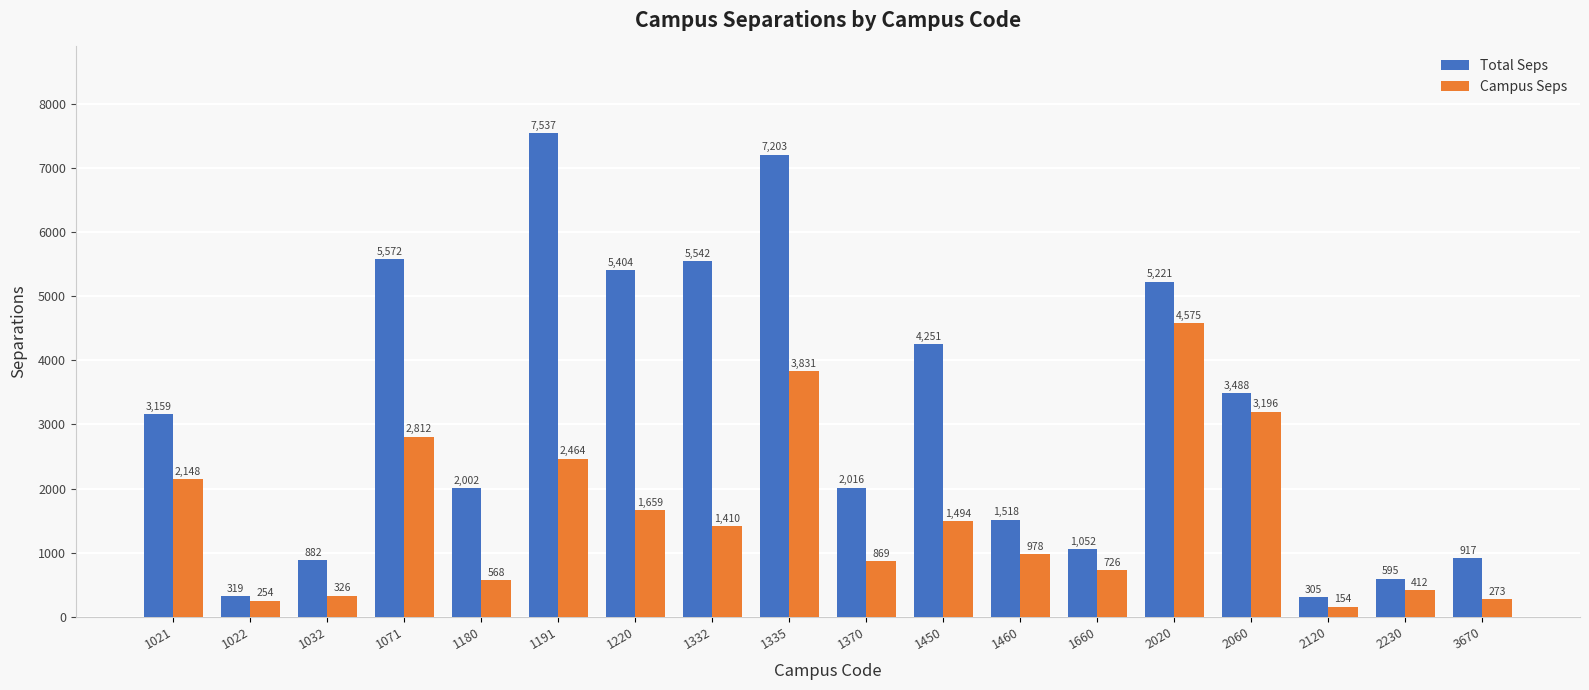

The value of Campus Seps at 1032 is 326.3. True or false?

True